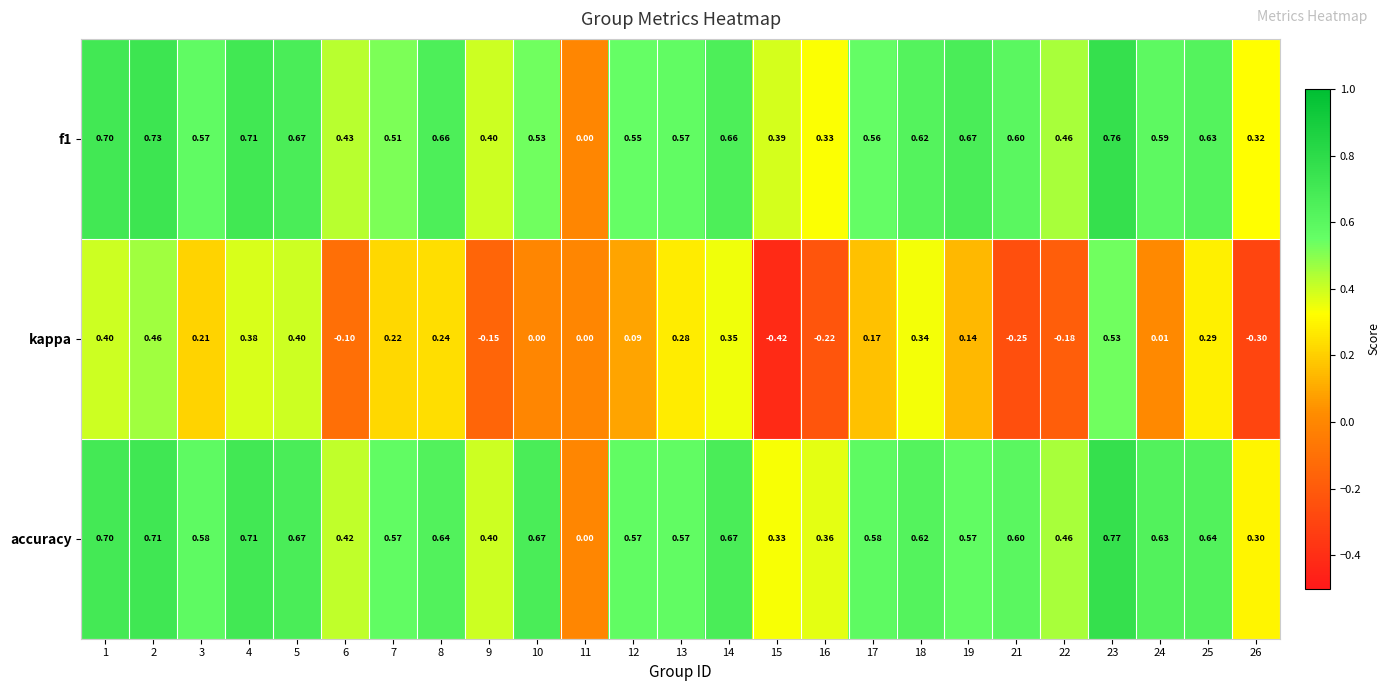

Which series has the largest range (max minus min)?

kappa